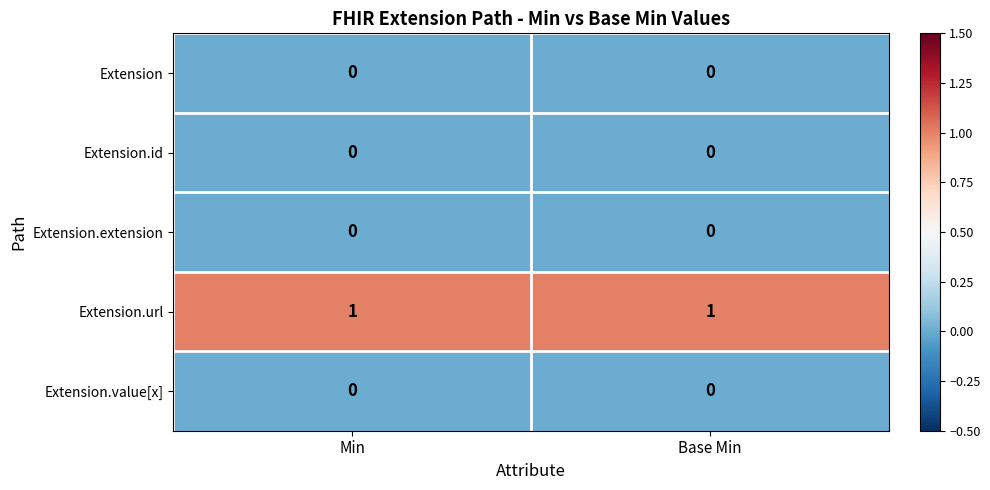

Is it true that Extension.extension equals 0 at Base Min?

True